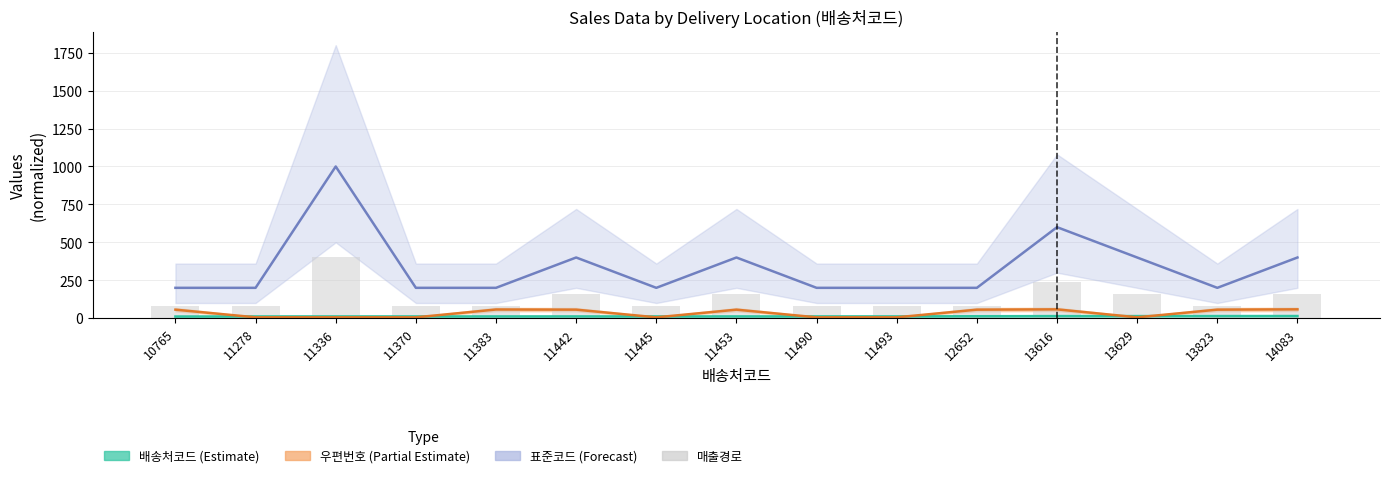

What is the total value across all series at 11336?

1416.9